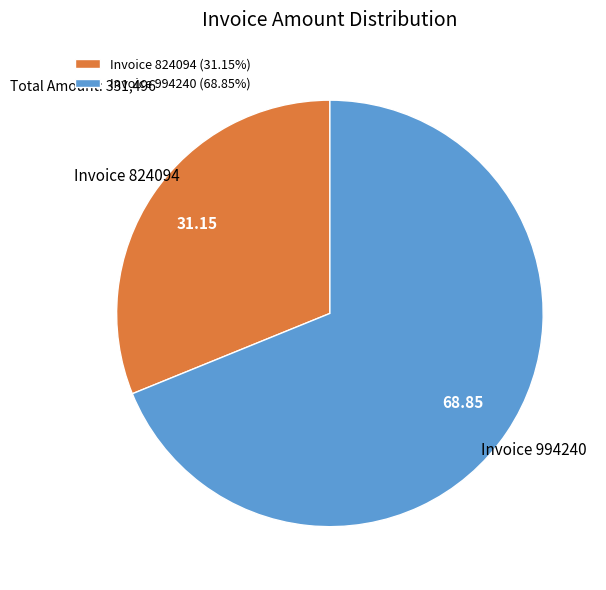

Do Invoice 824094 (31.15%) and Invoice 994240 (68.85%) together represent more than half of the pie?

Yes